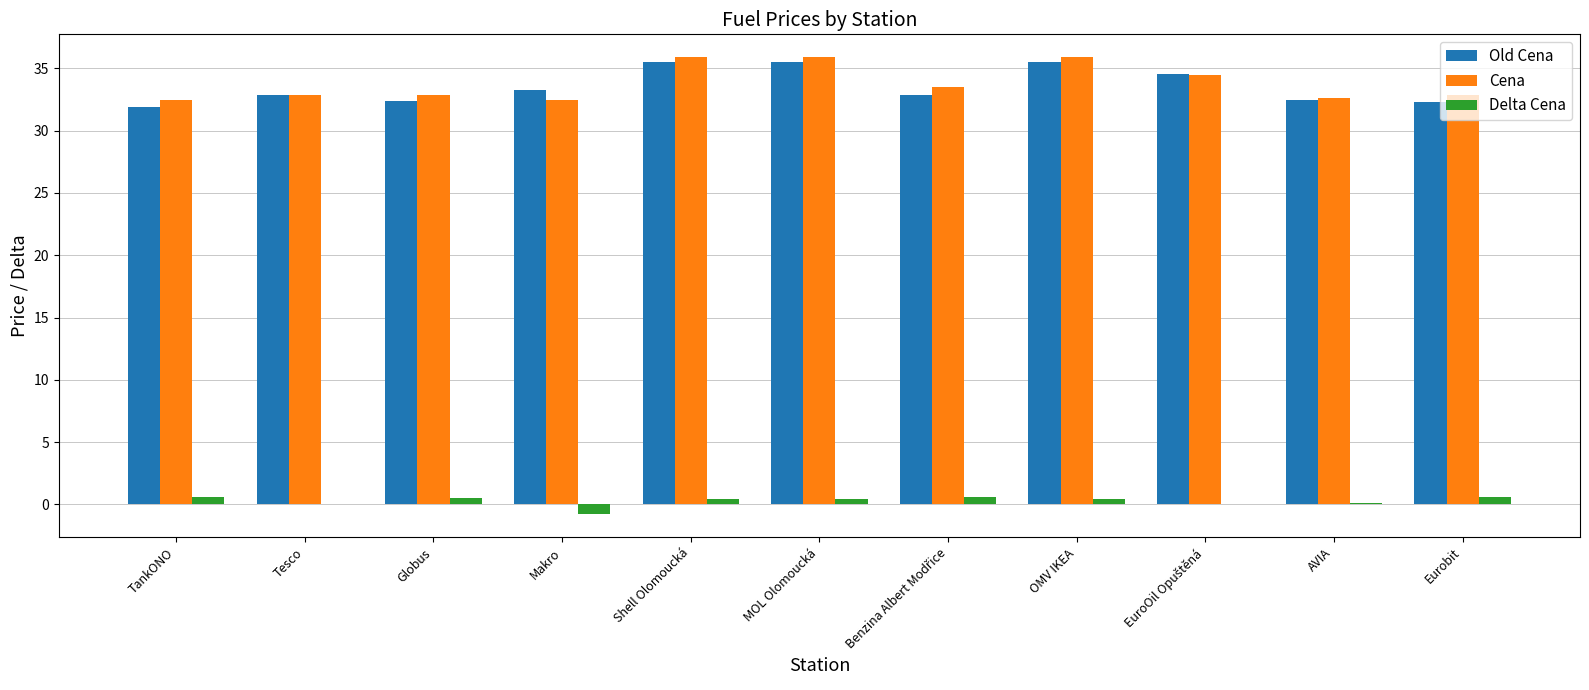

What is the total value across all series at AVIA?

65.2